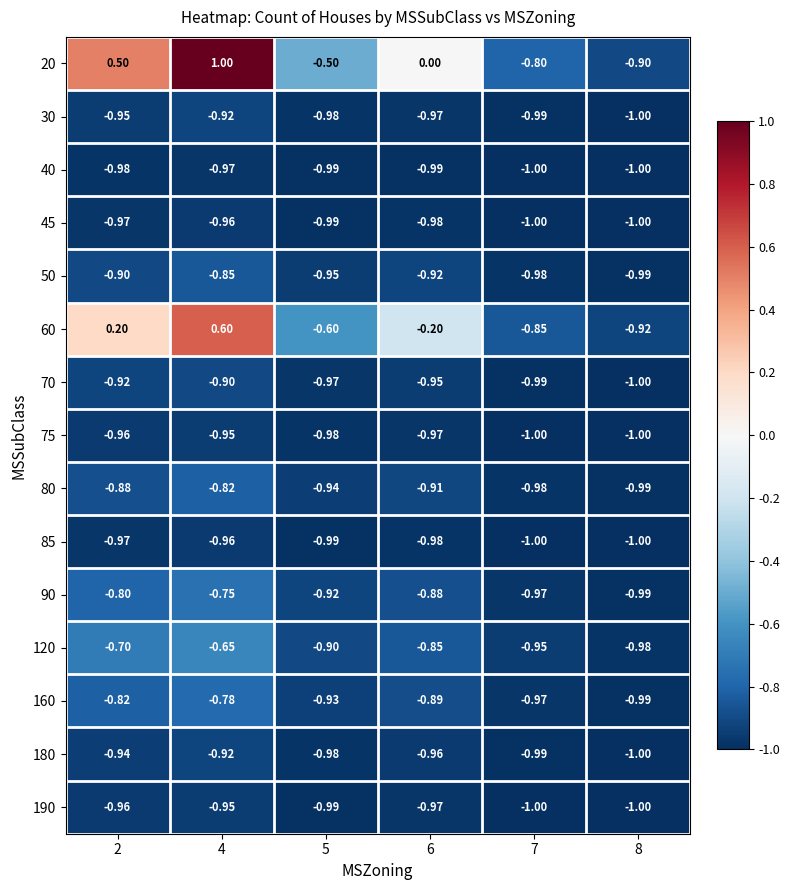

Is the value of 180 at 4 greater than the value of 20 at 4?

No